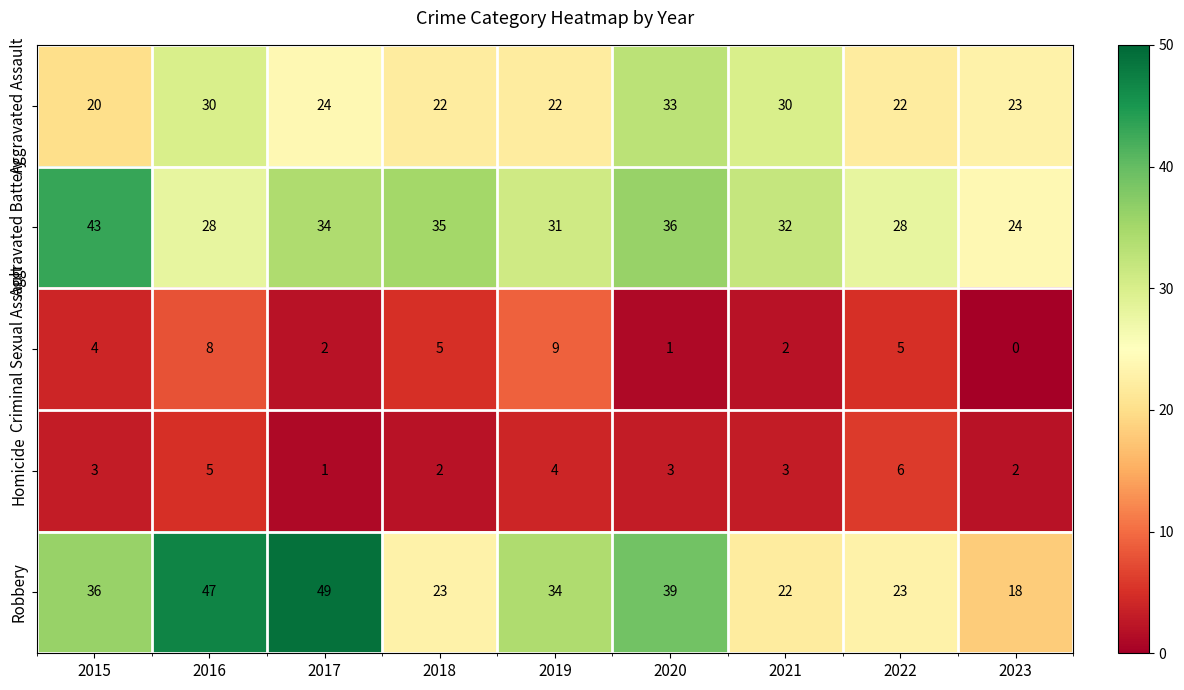

What is the approximate value of Aggravated Assault at 2021?

30